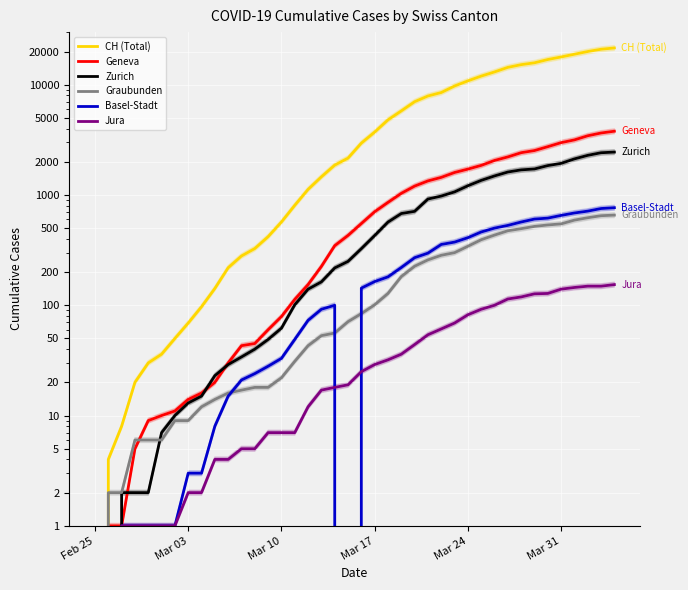

True or false: Basel-Stadt has a value of 611 at Mar 24.

False